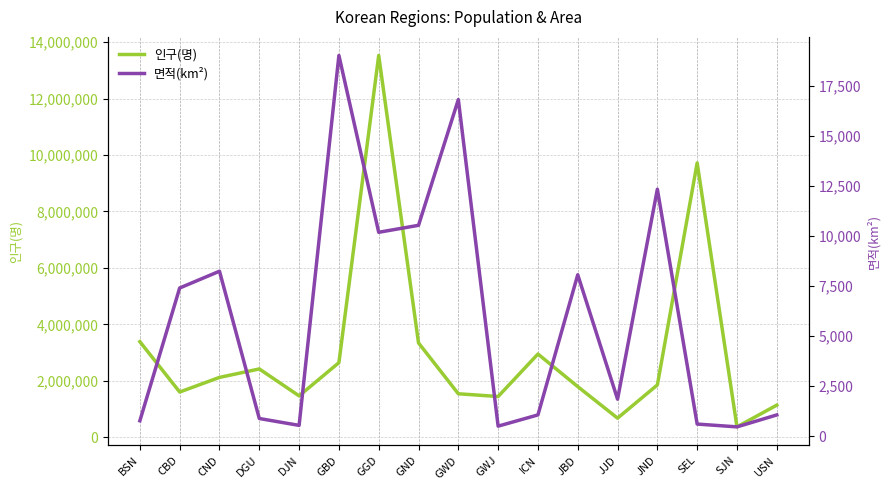

At which category does the chart reach its minimum across all series?

SJN